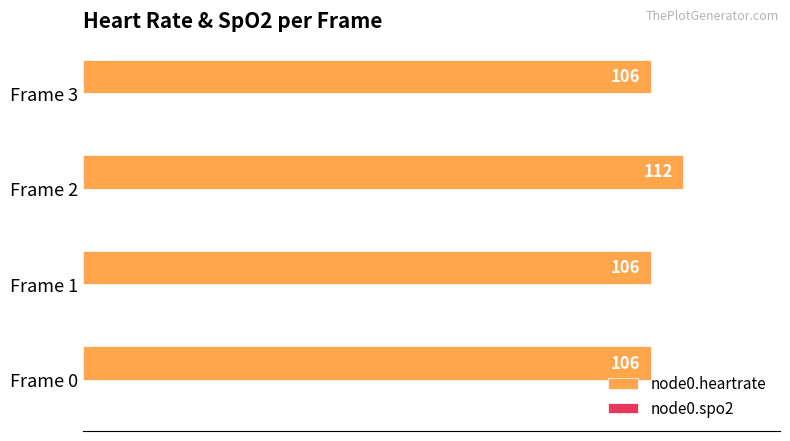

What is the smallest value displayed?

106